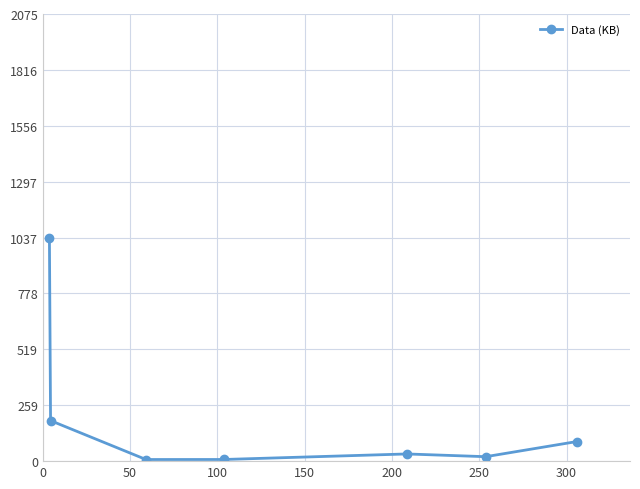

What is the average value?

197.9